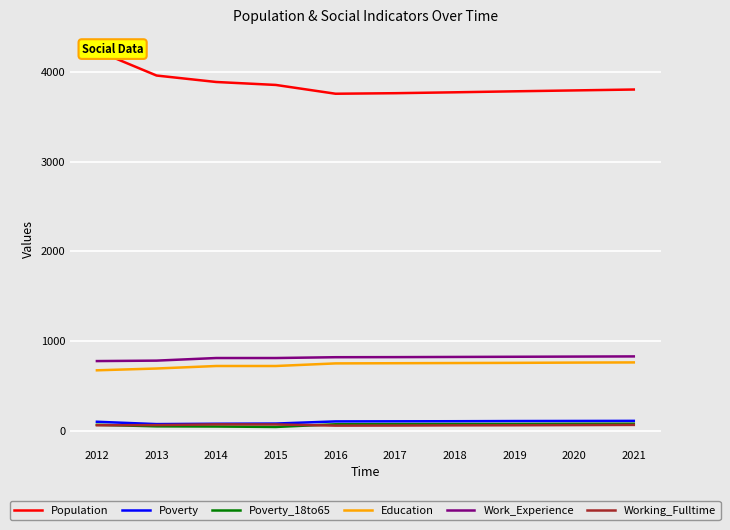

What is the spread (max minus min) of values at 2015?

3815